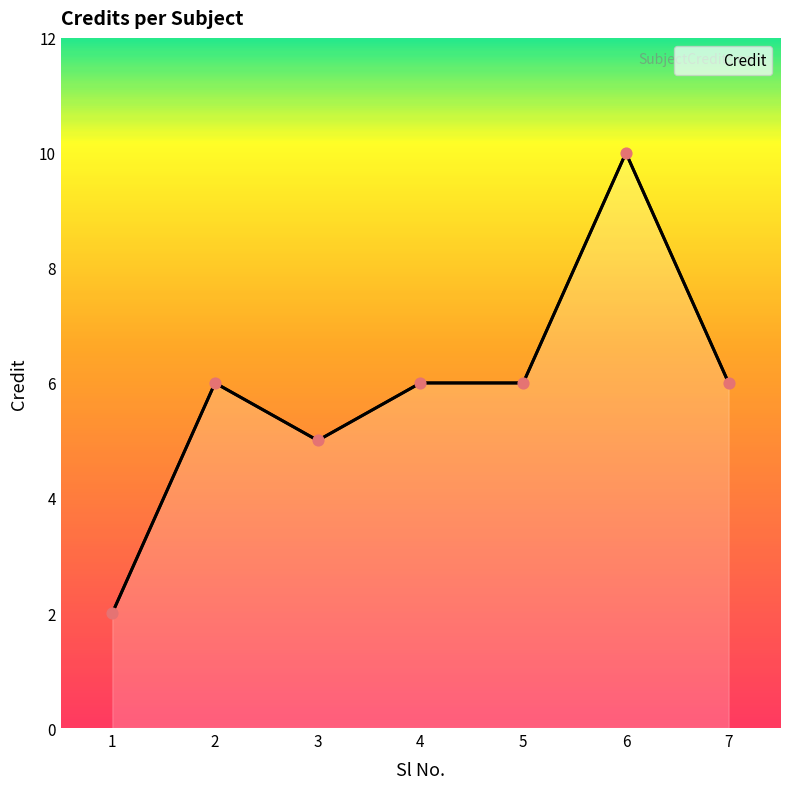

Approximately how many times larger is the value at 2 compared to 4?

1.0